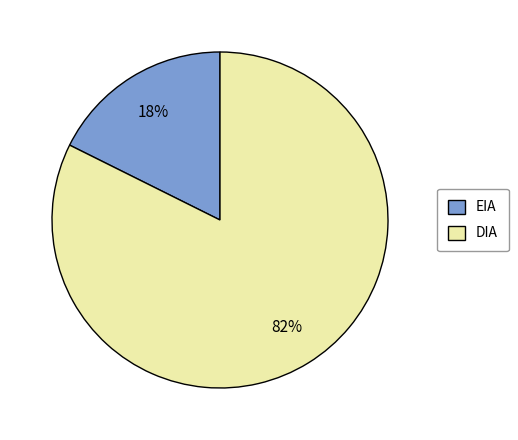

To the nearest percent, what is the combined percentage of EIA and DIA?

100%